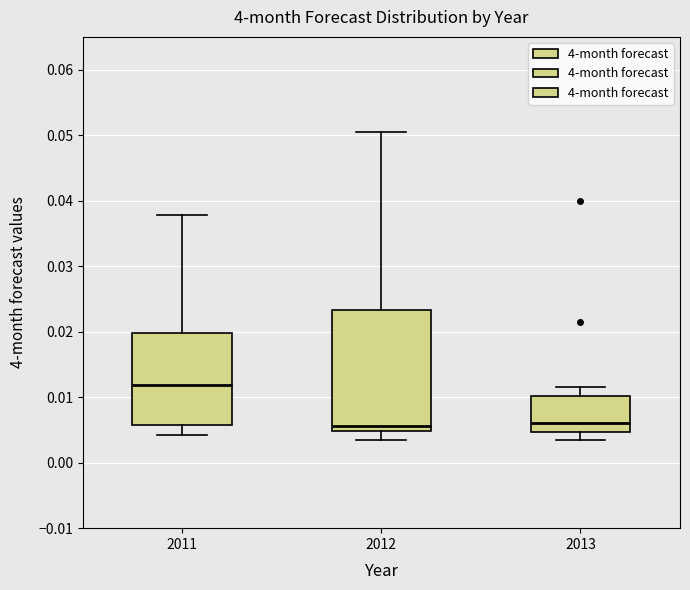

Where is the upper edge of the box at x = 2012 on the y-axis? The values are not printed on the chart, so give them approximately, as read against the axis.

0.023